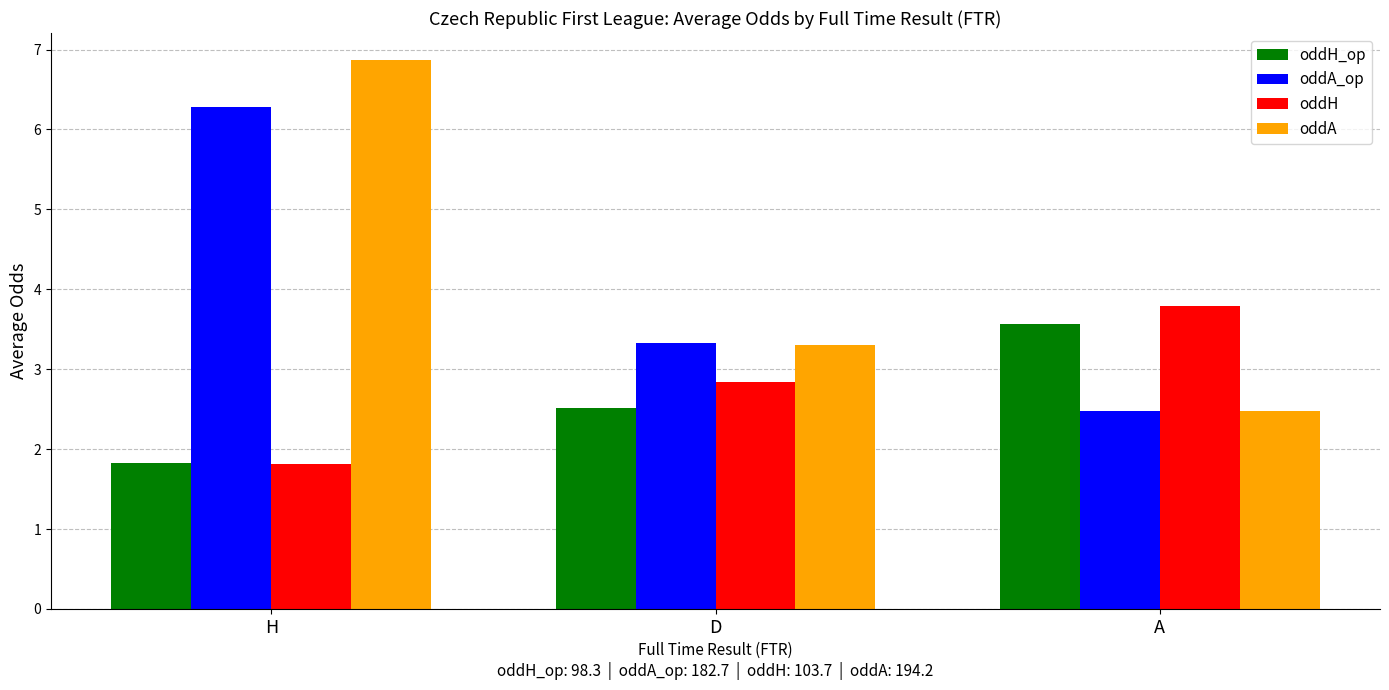

How many data points in oddH are less than 2?

1